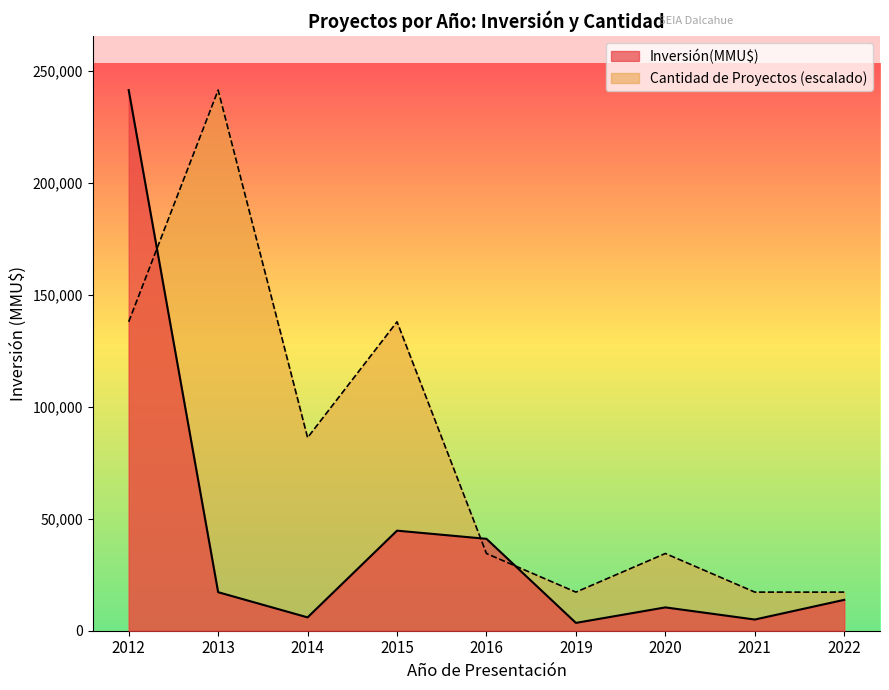

How many series are shown in this chart?

2